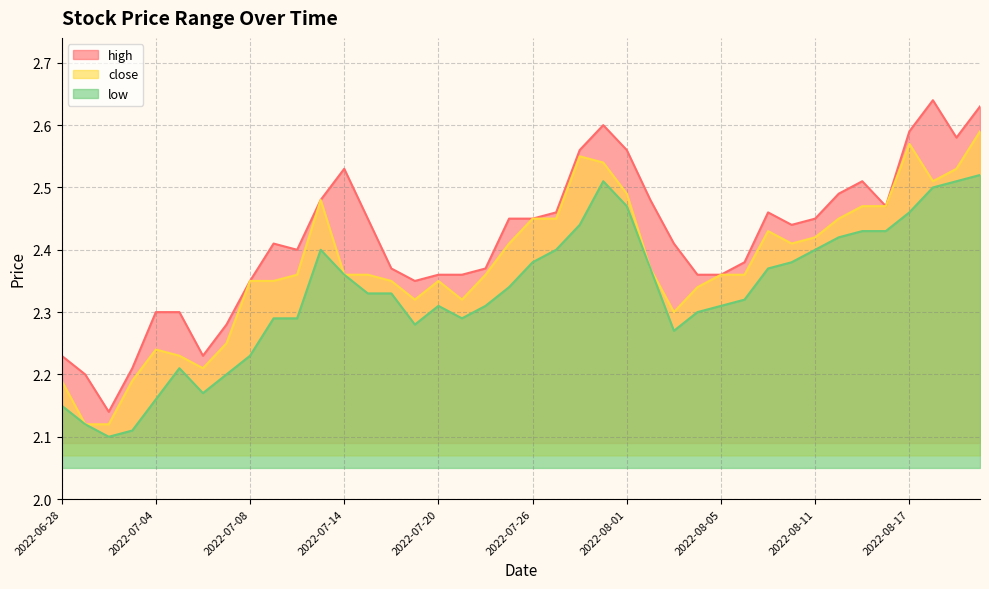

Reading right to left, extract all data points from this chart.

high: 2.6	2.6	2.6	2.6	2.5	2.5	2.5	2.5	2.4	2.5	2.4	2.4	2.4	2.4	2.5	2.6	2.6	2.6	2.5	2.5	2.5	2.4	2.4	2.4	2.4	2.4	2.5	2.5	2.5	2.4	2.4	2.4	2.3	2.2	2.3	2.3	2.2	2.1	2.2	2.2
close: 2.6	2.5	2.5	2.6	2.5	2.5	2.5	2.4	2.4	2.4	2.4	2.4	2.3	2.3	2.4	2.5	2.5	2.5	2.5	2.5	2.4	2.4	2.3	2.4	2.3	2.4	2.4	2.4	2.5	2.4	2.4	2.4	2.2	2.2	2.2	2.2	2.2	2.1	2.1	2.2
low: 2.5	2.5	2.5	2.5	2.4	2.4	2.4	2.4	2.4	2.4	2.3	2.3	2.3	2.3	2.4	2.5	2.5	2.4	2.4	2.4	2.3	2.3	2.3	2.3	2.3	2.3	2.3	2.4	2.4	2.3	2.3	2.2	2.2	2.2	2.2	2.2	2.1	2.1	2.1	2.1